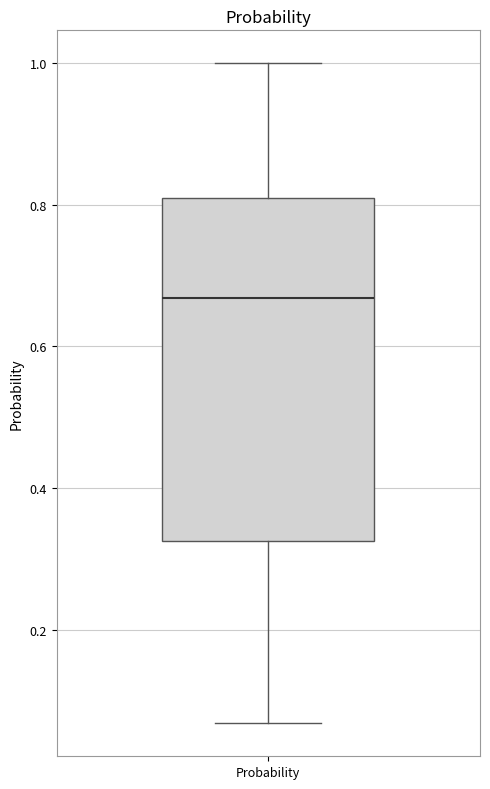

Transcribe this box plot: give where the median line is, the range the box spans, and where the two whiskers end, as read against the y-axis. The values are not printed on the chart, so give them approximately, as read against the axis.

median 0.66, box 0.32 to 0.80, whiskers 0.06 to 1.00